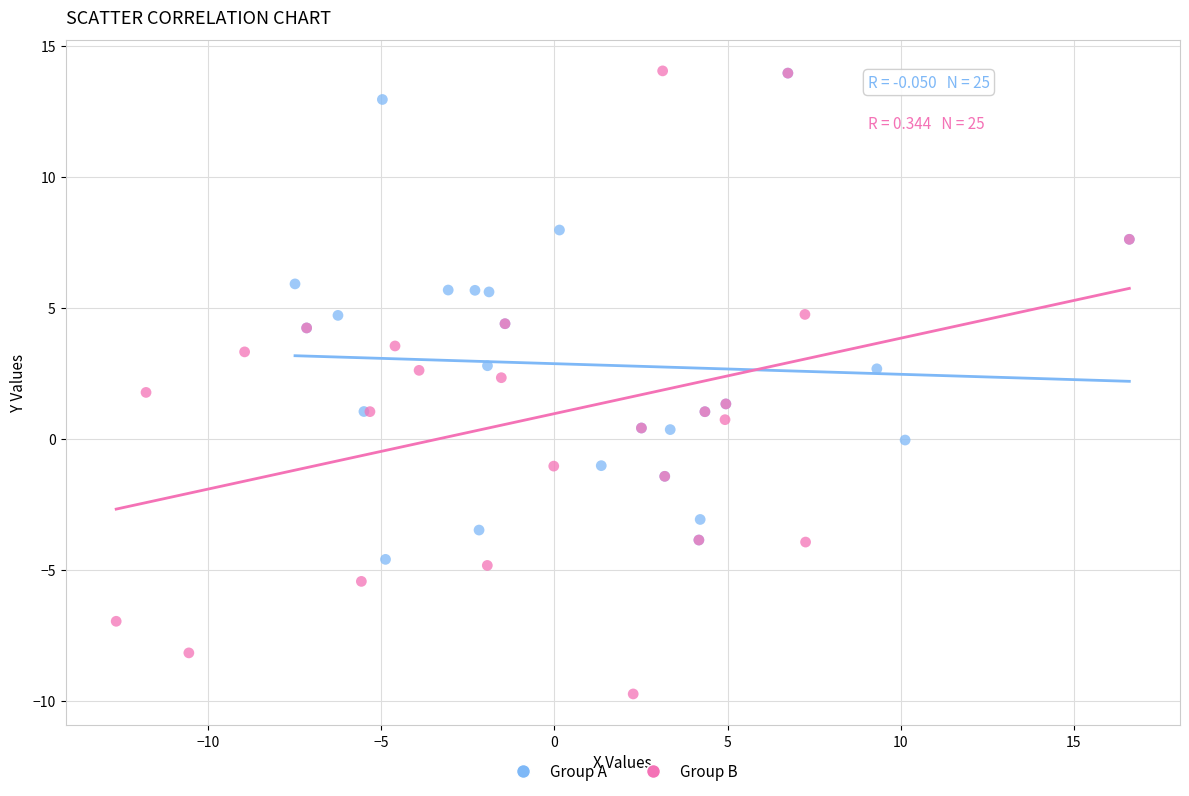

Which series reaches the minimum Y coordinate?

Group B